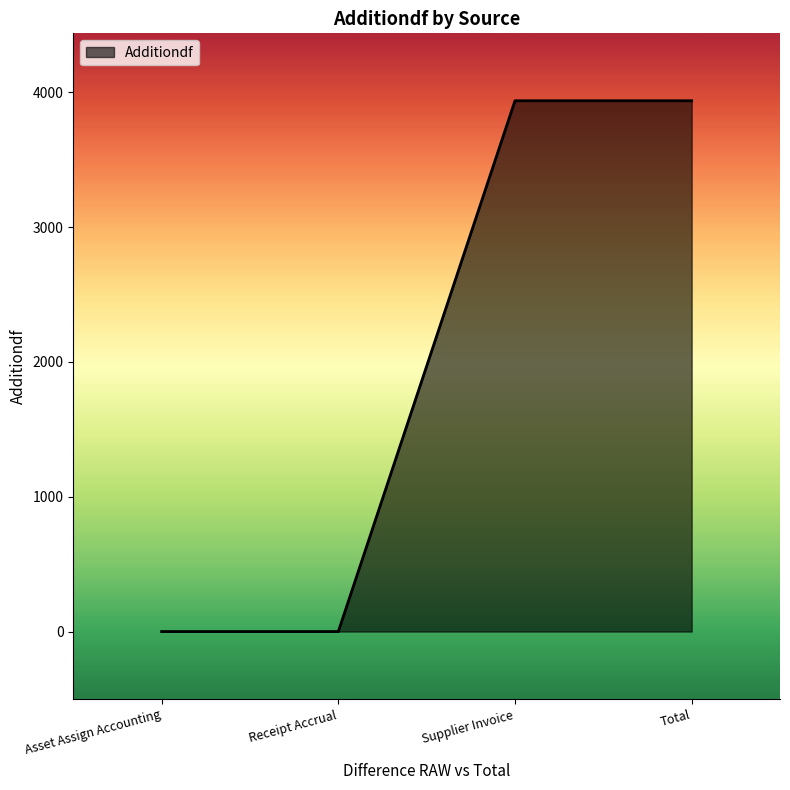

What is the difference between the values at Asset Assign Accounting and Total?

3936.4